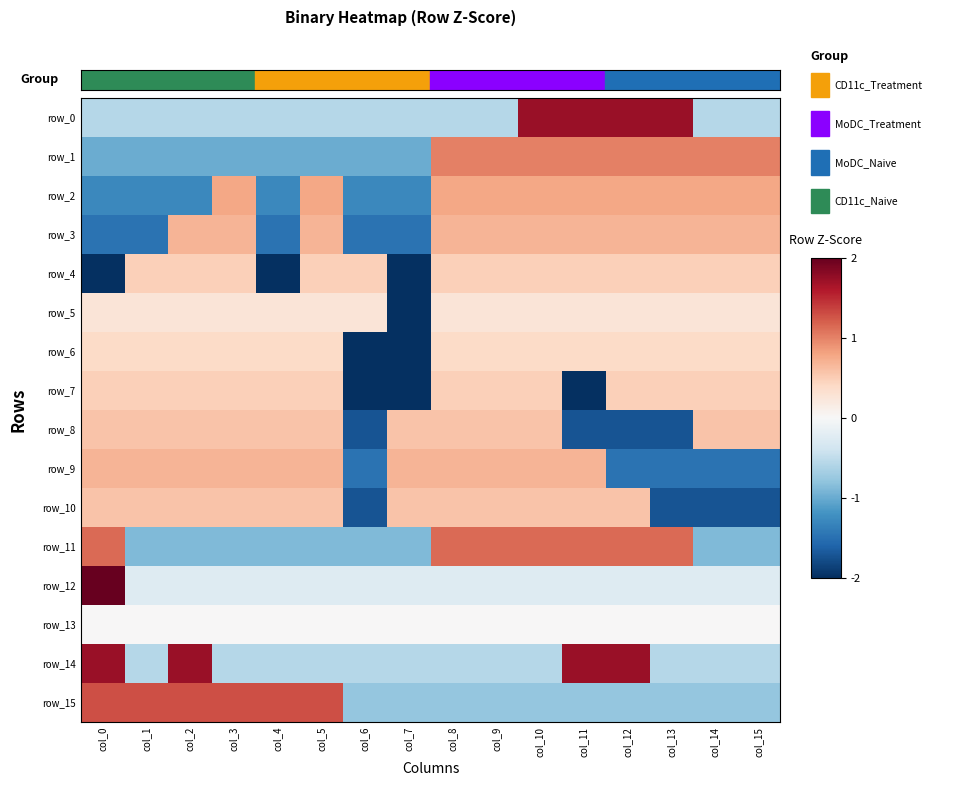

Between col_9 and col_13, which is larger?

col_13